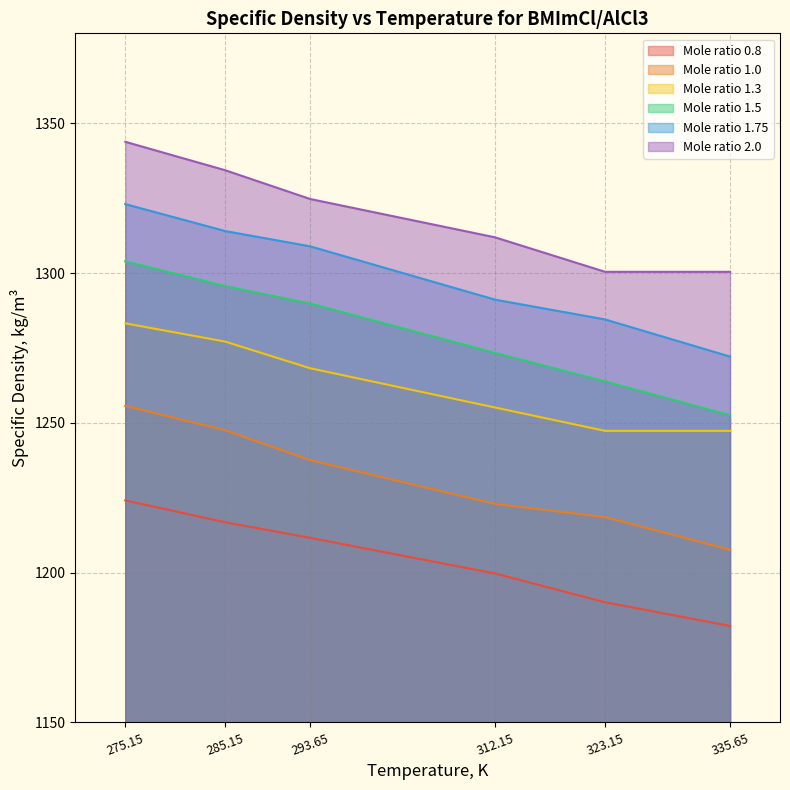

What is the label of the 1st point from the right?

335.65